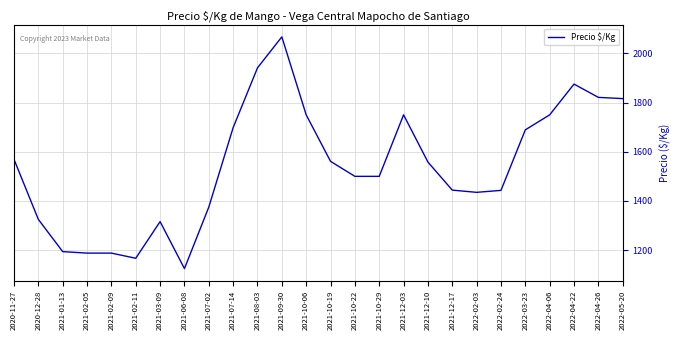

At which label does the data first exceed 1558?

2020-11-27